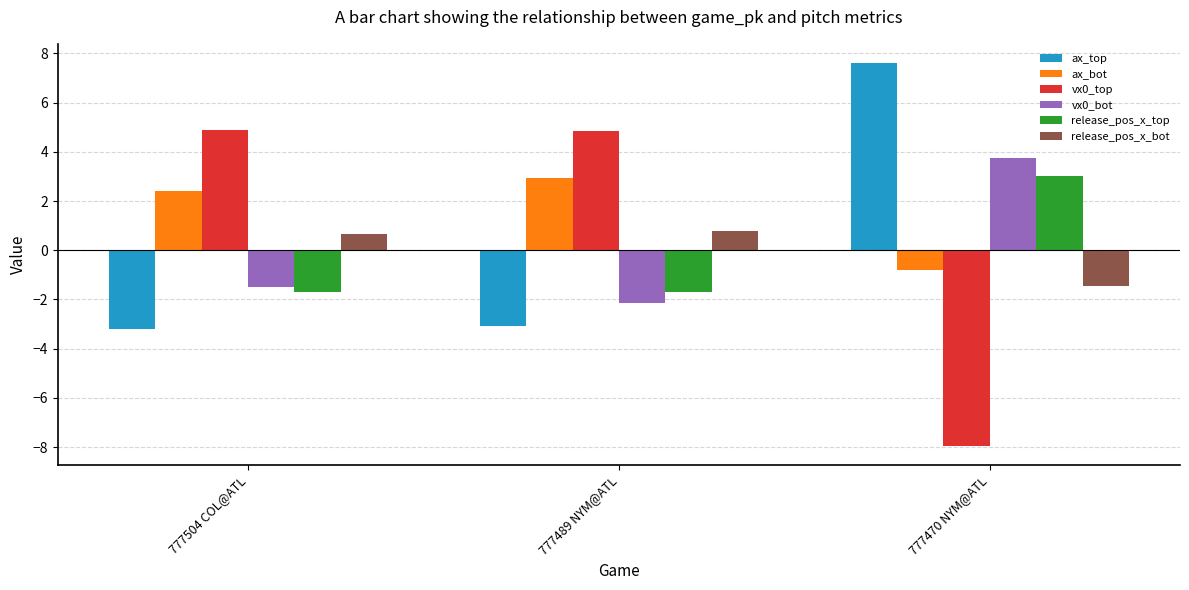

Reading right to left, transcribe all the data shown in this chart.

ax_top: 777470 NYM@ATL=7.6	777489 NYM@ATL=-3.1	777504 COL@ATL=-3.2
ax_bot: 777470 NYM@ATL=-0.8	777489 NYM@ATL=2.9	777504 COL@ATL=2.4
vx0_top: 777470 NYM@ATL=-8.0	777489 NYM@ATL=4.9	777504 COL@ATL=4.9
vx0_bot: 777470 NYM@ATL=3.8	777489 NYM@ATL=-2.1	777504 COL@ATL=-1.5
release_pos_x_top: 777470 NYM@ATL=3.0	777489 NYM@ATL=-1.7	777504 COL@ATL=-1.7
release_pos_x_bot: 777470 NYM@ATL=-1.5	777489 NYM@ATL=0.8	777504 COL@ATL=0.7